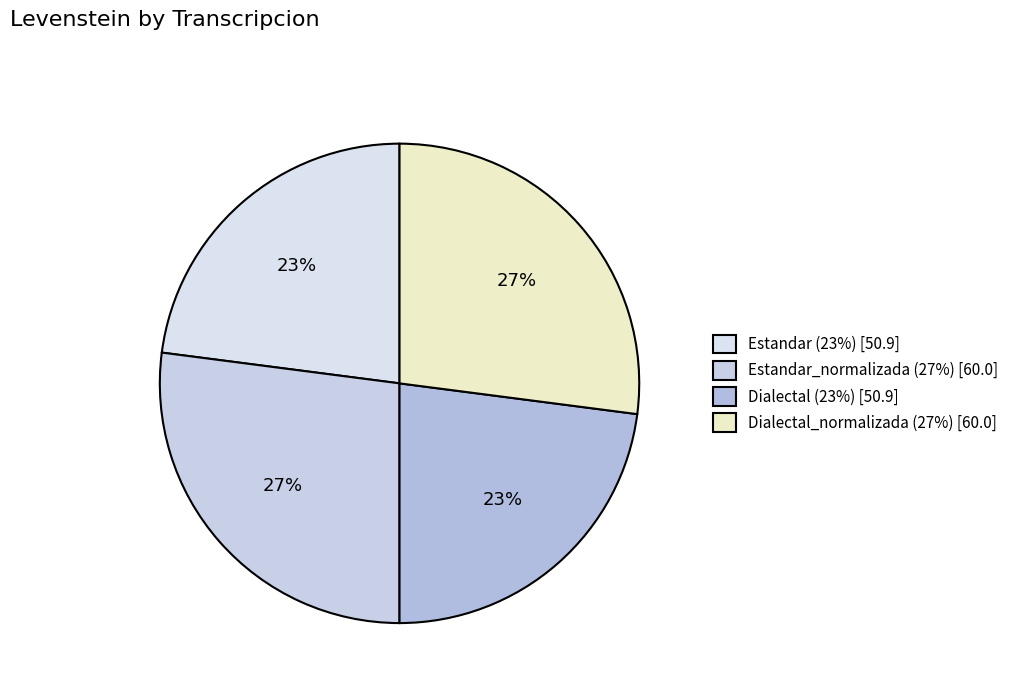

Count the number of slices in the pie.

4